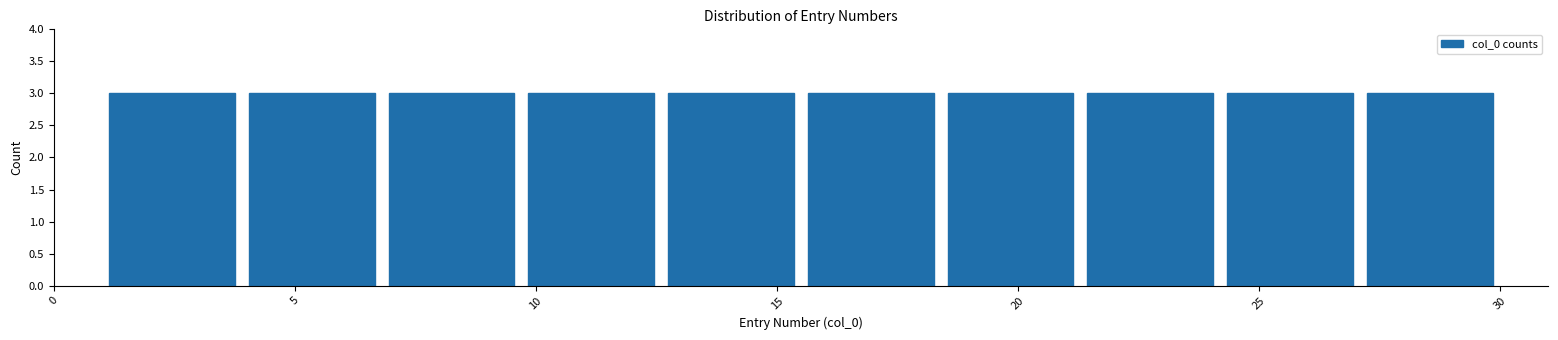

Reading left to right, transcribe this chart: for each bar, give the range it covers on the x-axis and its height. Neither the bar edges nor the heights are printed on the chart, so give them approximately, as read against the axes.

1.0 to 3.9: 3
3.9 to 6.8: 3
6.8 to 9.7: 3
9.7 to 12.6: 3
12.6 to 15.5: 3
15.5 to 18.4: 3
18.4 to 21.3: 3
21.3 to 24.2: 3
24.2 to 27.1: 3
27.1 to 30.0: 3